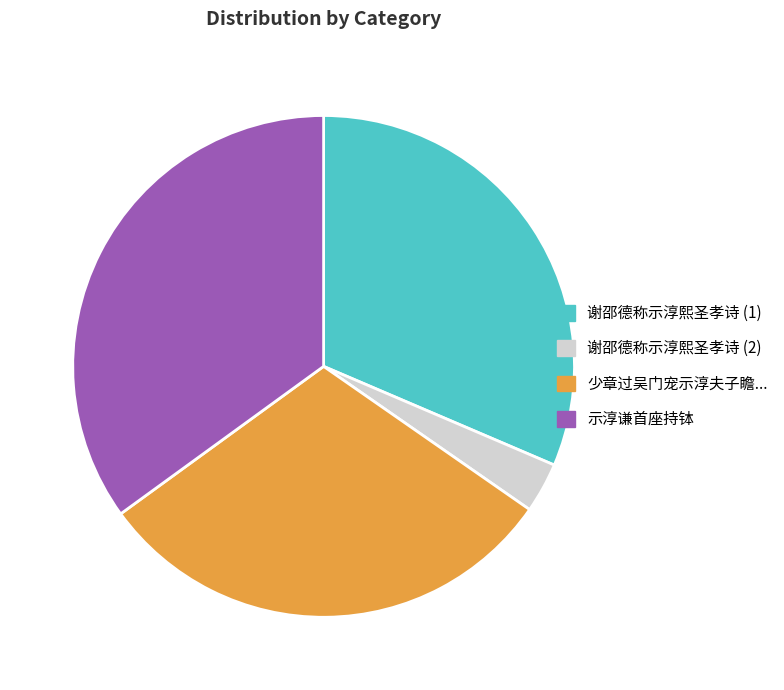

Is there any slice that represents more than half of the pie?

No